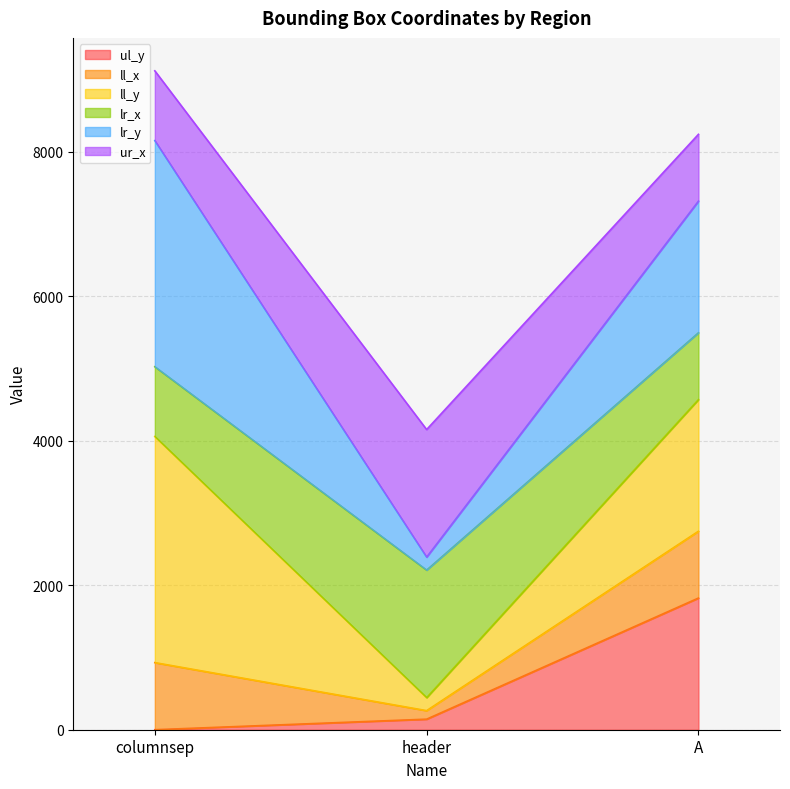

Does the chart have visible grid lines?

Yes